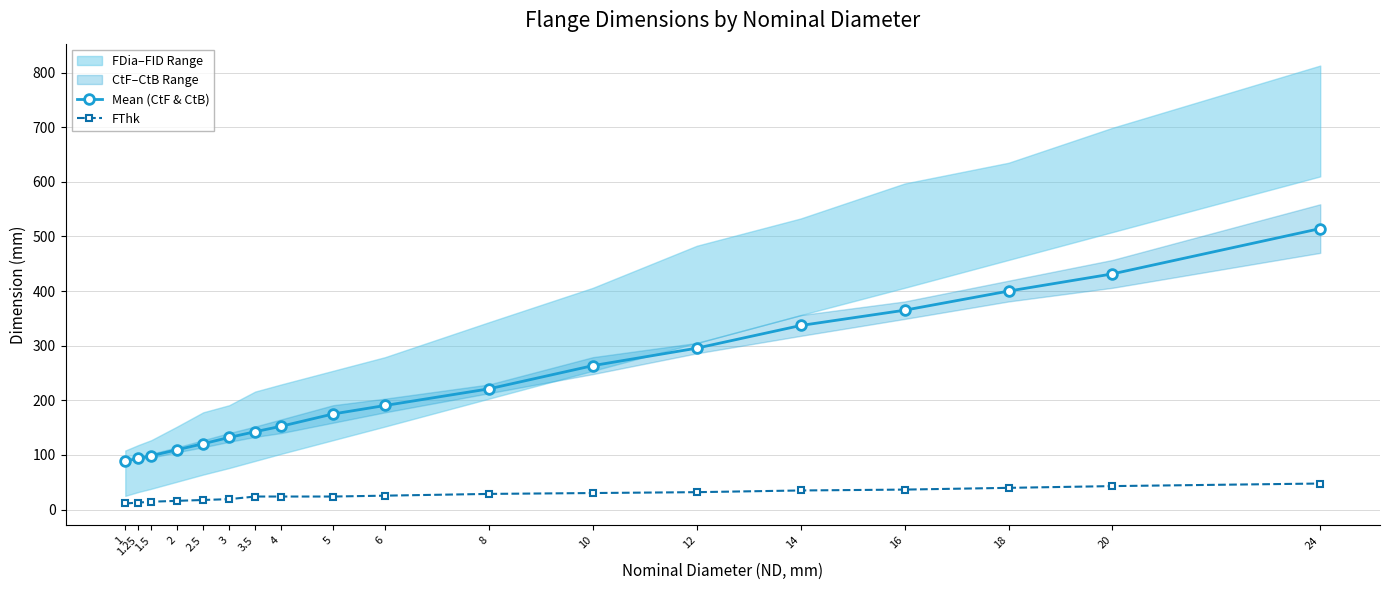

At which category is the sum across all series the highest?

24